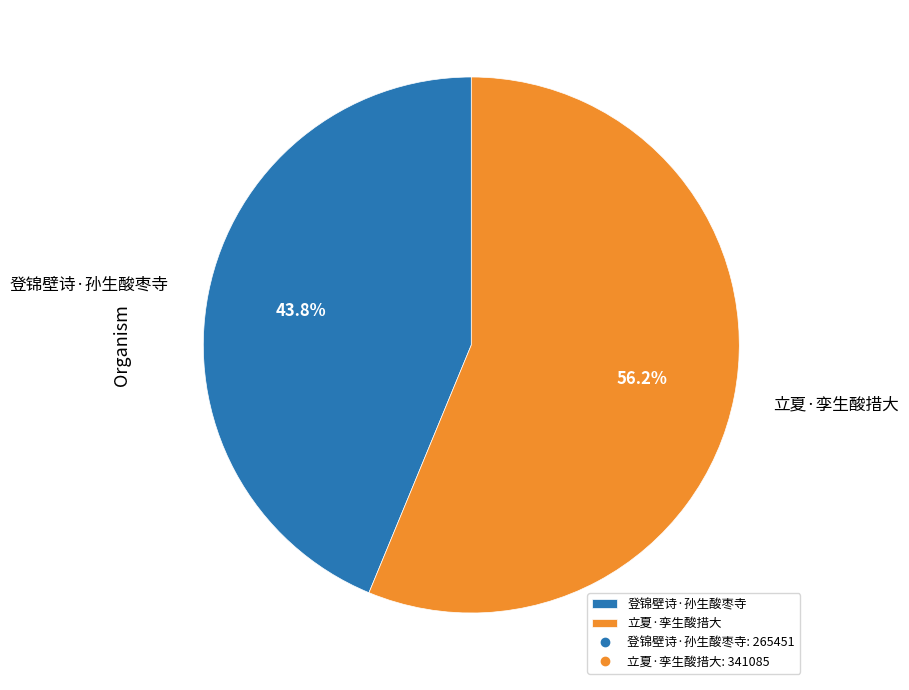

Combined, what portion of the pie is 立夏·孪生酸措大 and 登锦壁诗·孙生酸枣寺?

100.0%